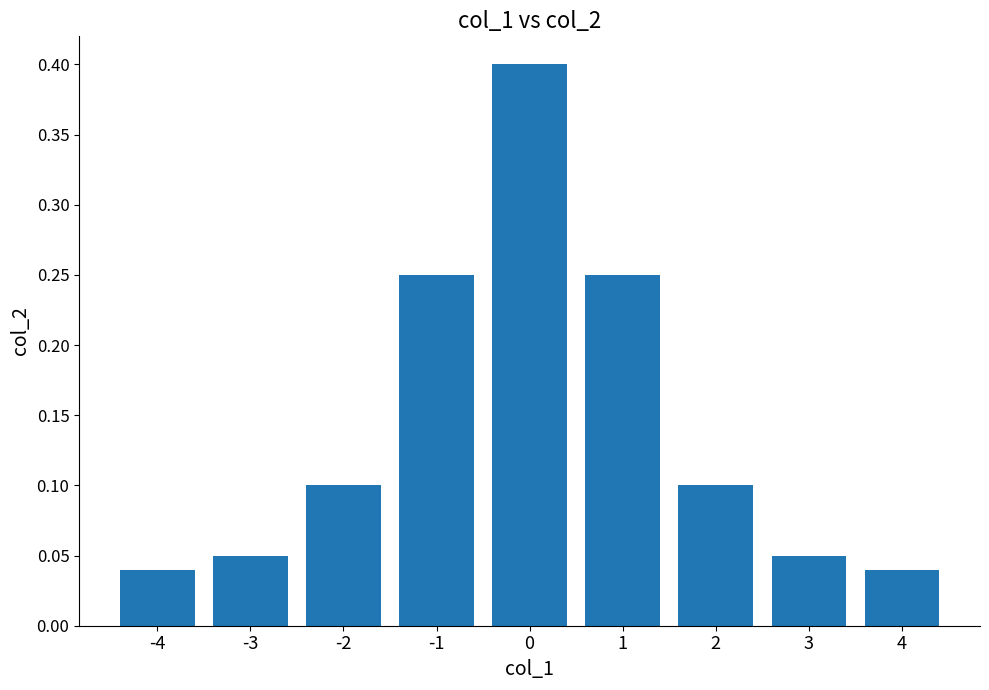

Count the values in the range 0 to 1.

9